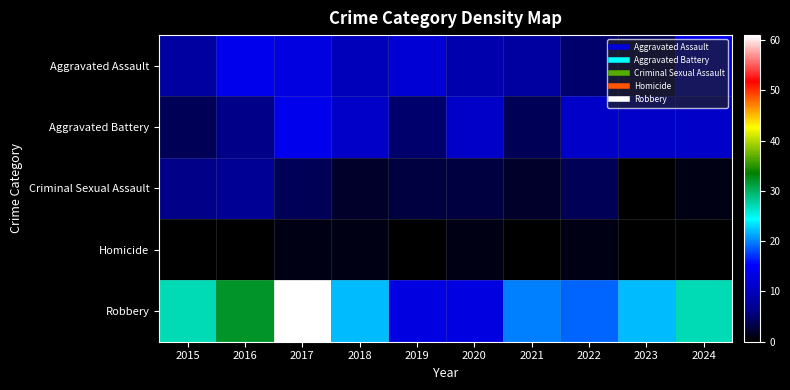

Reading left to right, extract all data points from this chart.

Aggravated Assault: 2015=8	2016=14	2017=13	2018=10	2019=12	2020=9	2021=8	2022=5	2023=4	2024=14
Aggravated Battery: 2015=4	2016=6	2017=14	2018=11	2019=5	2020=11	2021=4	2022=11	2023=11	2024=11
Criminal Sexual Assault: 2015=6	2016=7	2017=4	2018=2	2019=3	2020=3	2021=2	2022=4	2023=0	2024=1
Homicide: 2015=0	2016=0	2017=1	2018=1	2019=0	2020=1	2021=0	2022=1	2023=0	2024=0
Robbery: 2015=27	2016=32	2017=61	2018=22	2019=13	2020=13	2021=20	2022=19	2023=22	2024=27